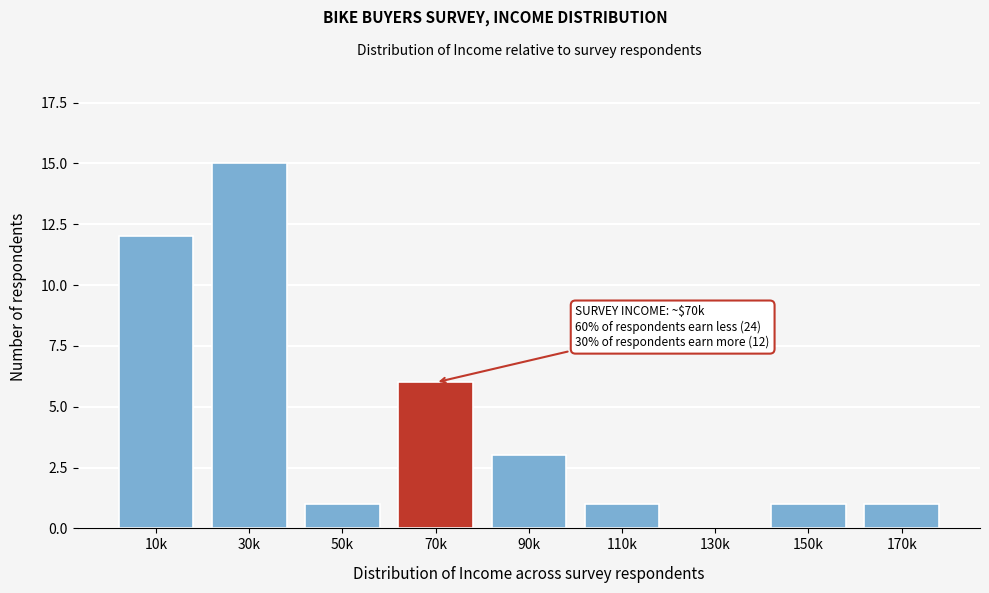

Reading left to right, list all the values displayed in this chart.

10k=12	30k=15	50k=1	70k=6	90k=3	110k=1	130k=0	150k=1	170k=1